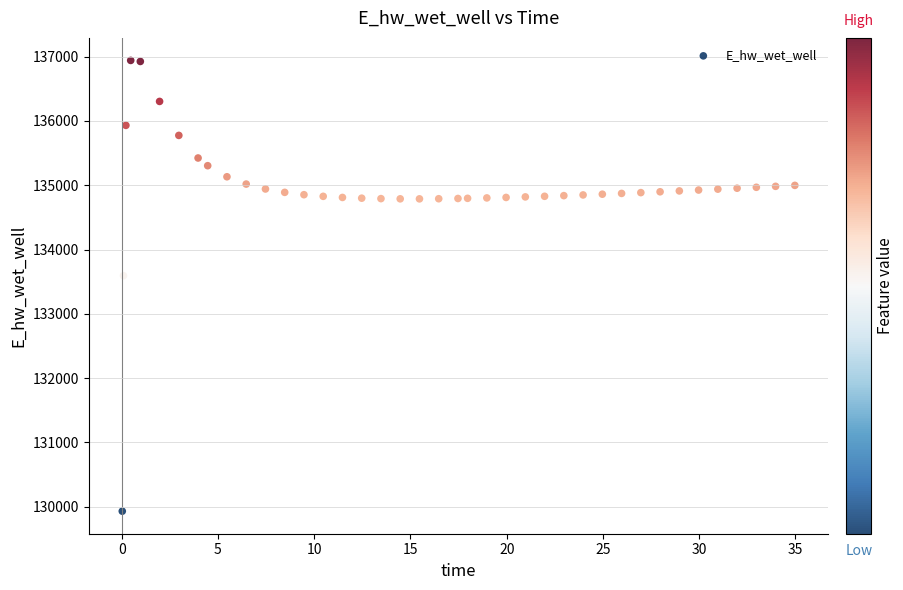

What is the range of X values (max minus min)?

34.9